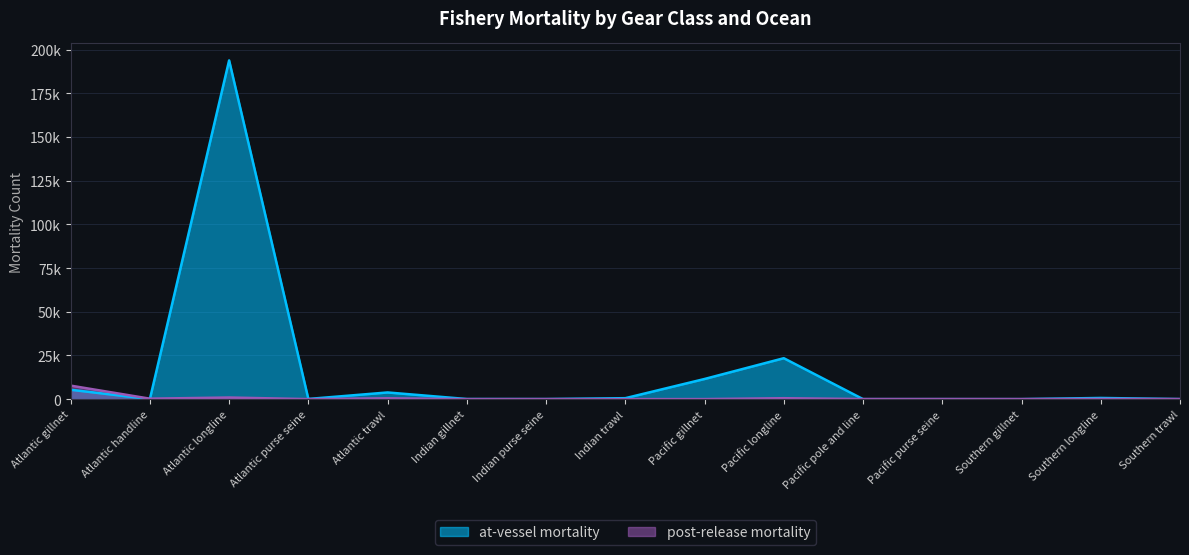

Reading right to left, extract all data points from this chart.

at-vessel mortality: Southern trawl=24	Southern longline=672	Southern gillnet=0	Pacific purse seine=0	Pacific pole and line=0	Pacific longline=23420	Pacific gillnet=11532	Indian trawl=549	Indian purse seine=38	Indian gillnet=64	Atlantic trawl=3822	Atlantic purse seine=107	Atlantic longline=193798	Atlantic handline=32	Atlantic gillnet=5368
post-release mortality: Southern trawl=41	Southern longline=117	Southern gillnet=30	Pacific purse seine=46	Pacific pole and line=37	Pacific longline=529	Pacific gillnet=28	Indian trawl=0	Indian purse seine=27	Indian gillnet=0	Atlantic trawl=462	Atlantic purse seine=0	Atlantic longline=927	Atlantic handline=261	Atlantic gillnet=7730